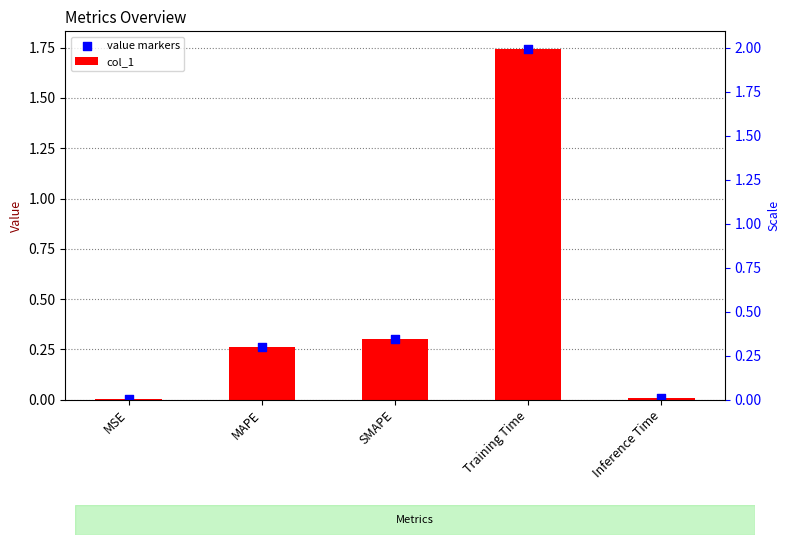

Which series has the largest total across all categories?

col_1